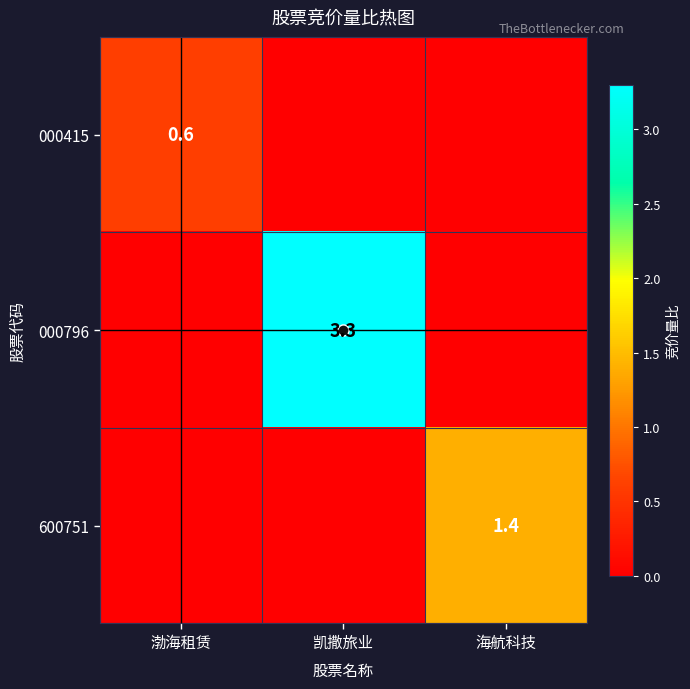

Is it true that 000796 equals 3.3 at 凯撒旅业?

True